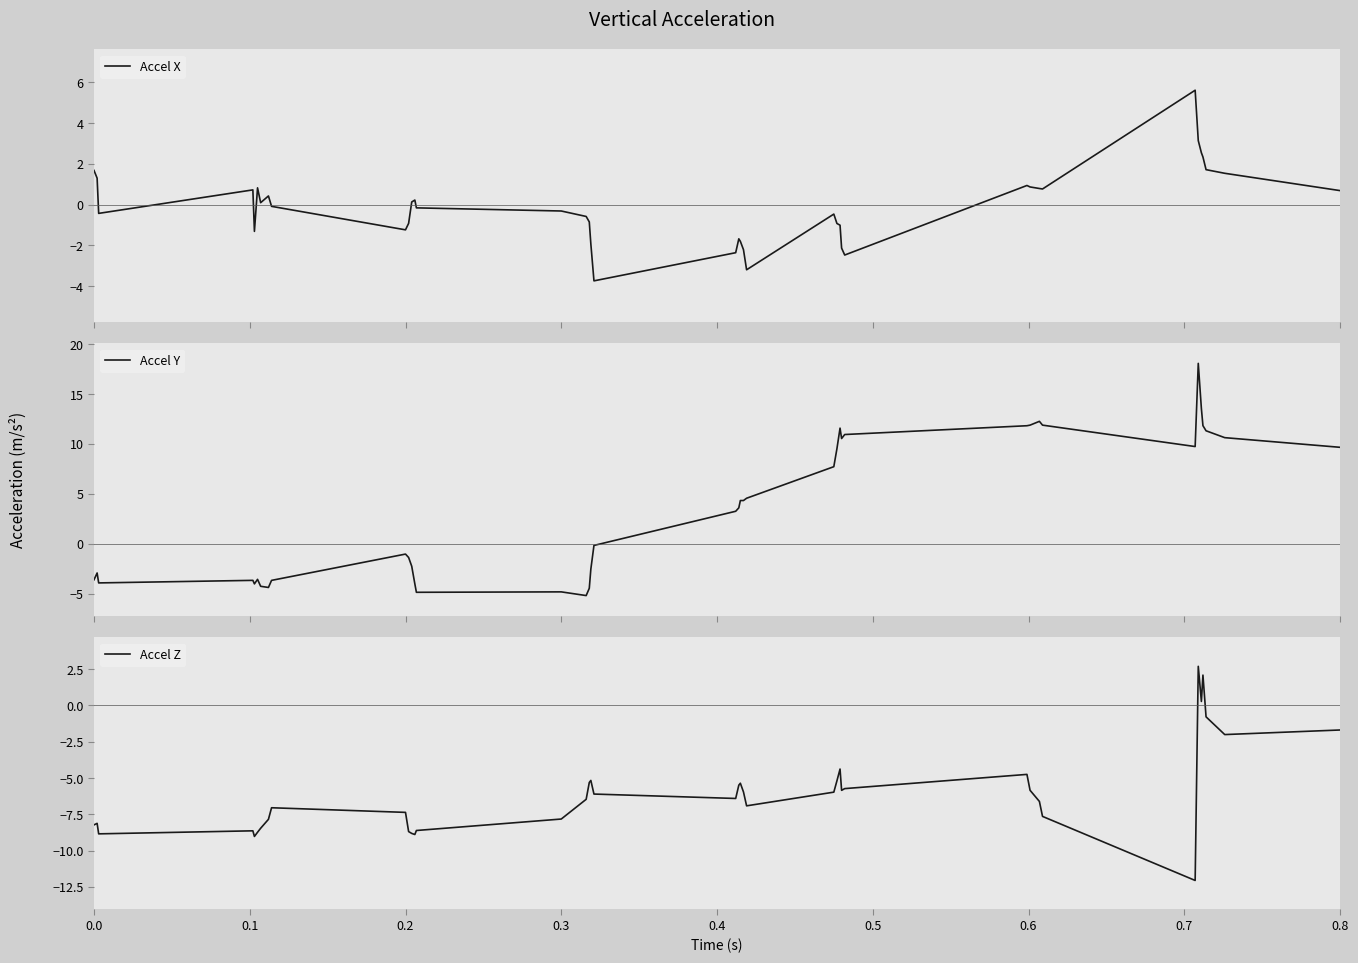

Count the number of data series in this chart.

3